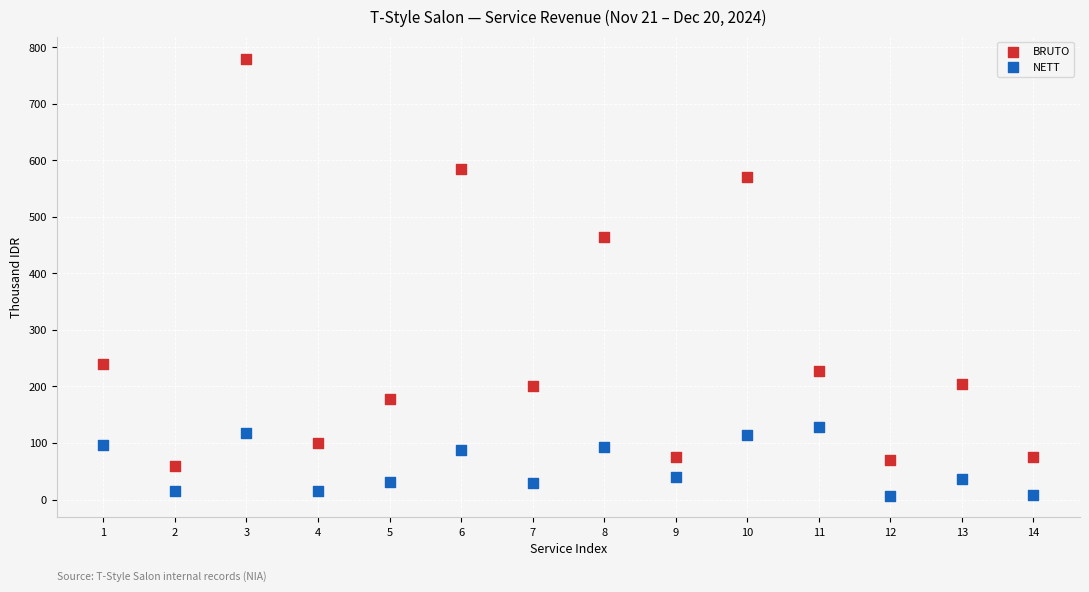

Across all series, what Y value is closest to 393?

464.0